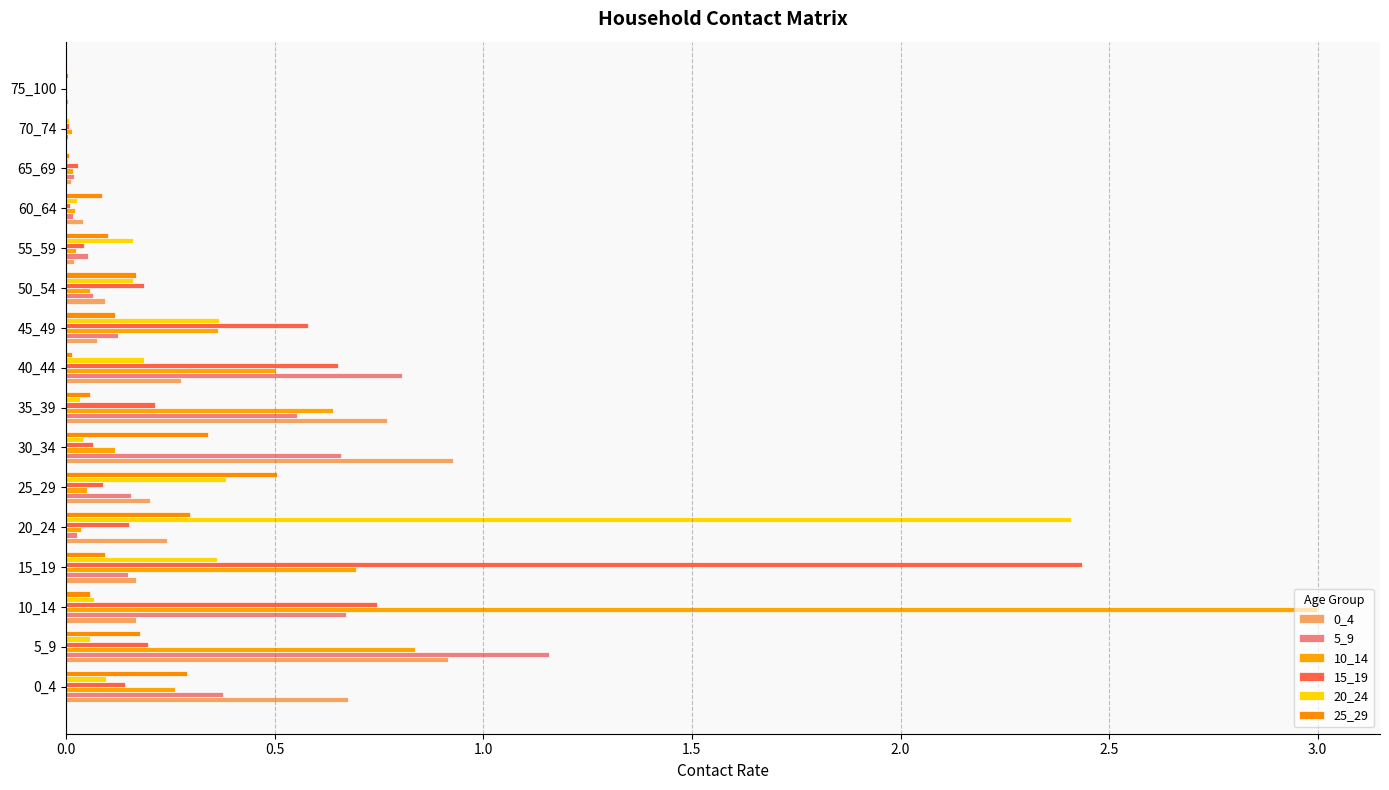

What is the value of the 25_29 bar at the 6th from the left?

0.5